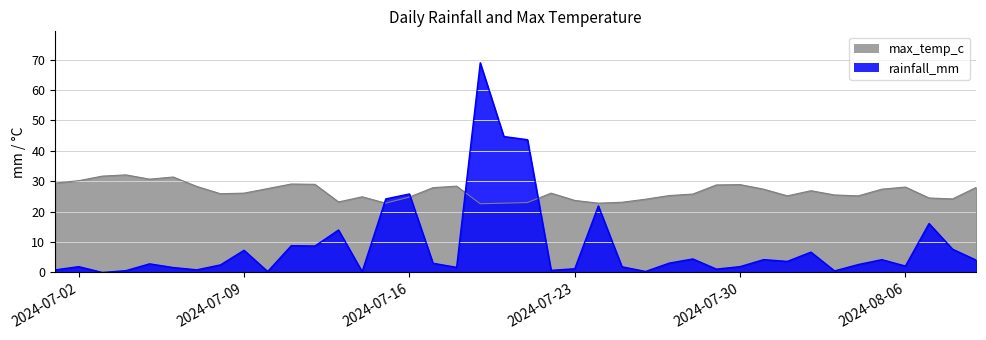

Between 2024-07-25 and 2024-07-23, which is larger?

2024-07-23